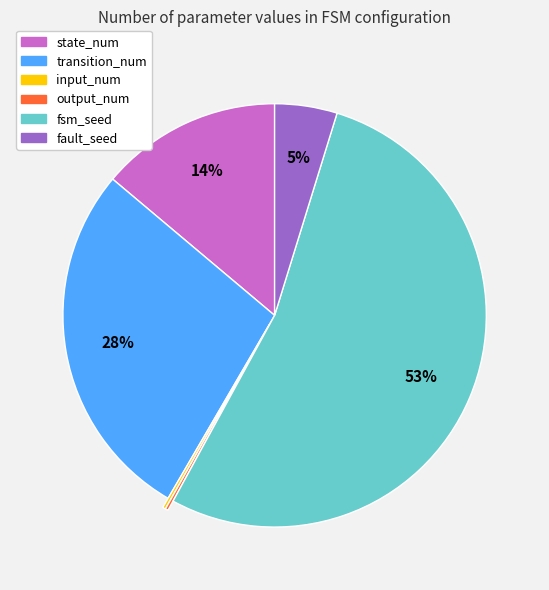

Approximately how many times larger is the value at fault_seed compared to transition_num?

0.2